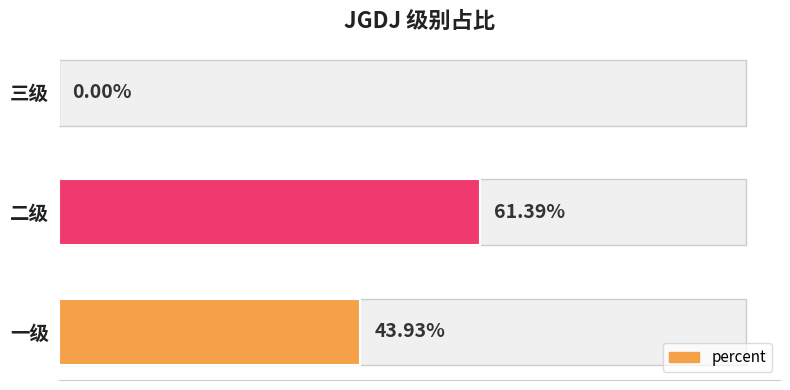

Does the chart contain any negative values?

No